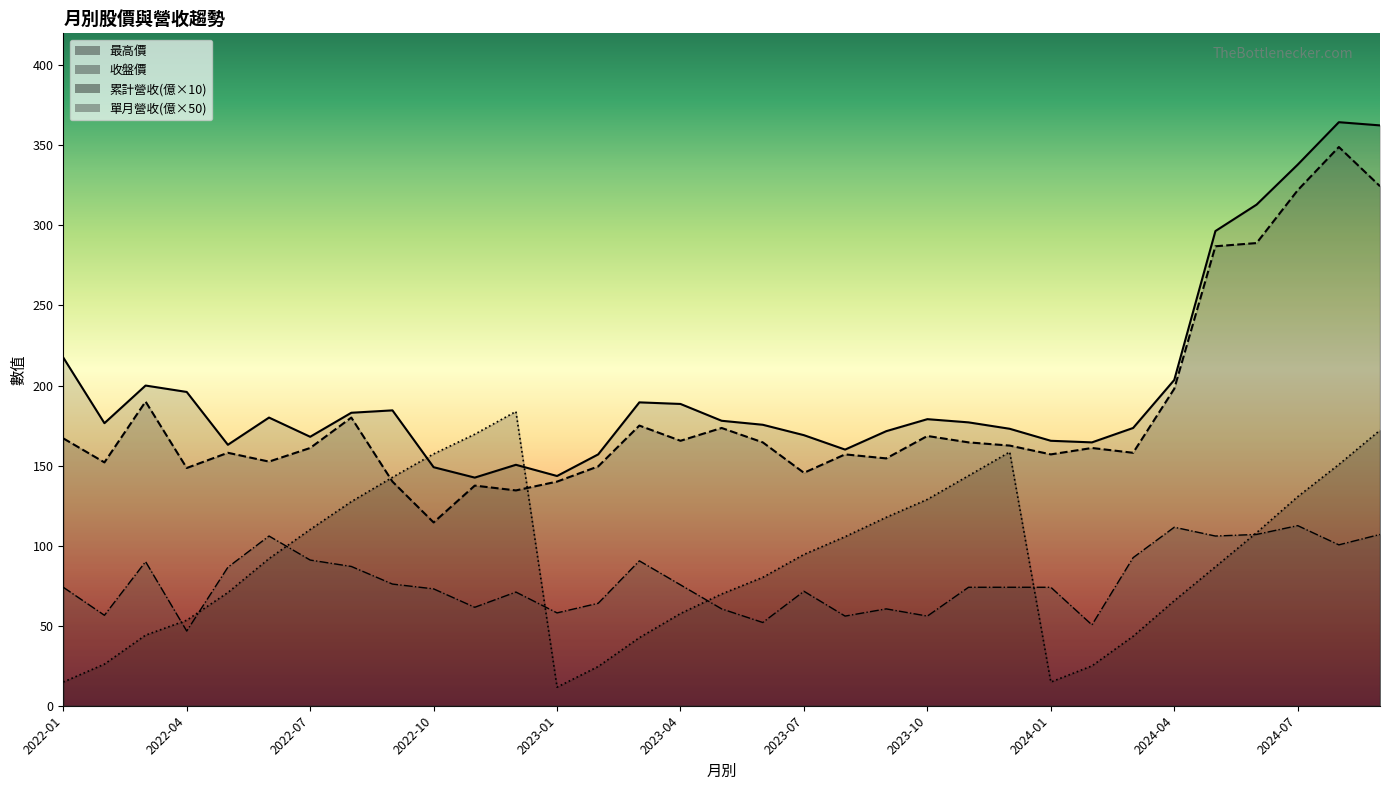

Rank the series by their maximum value, from highest to lowest.

最高價, 收盤價, 累計營收(億), 單月營收(億)